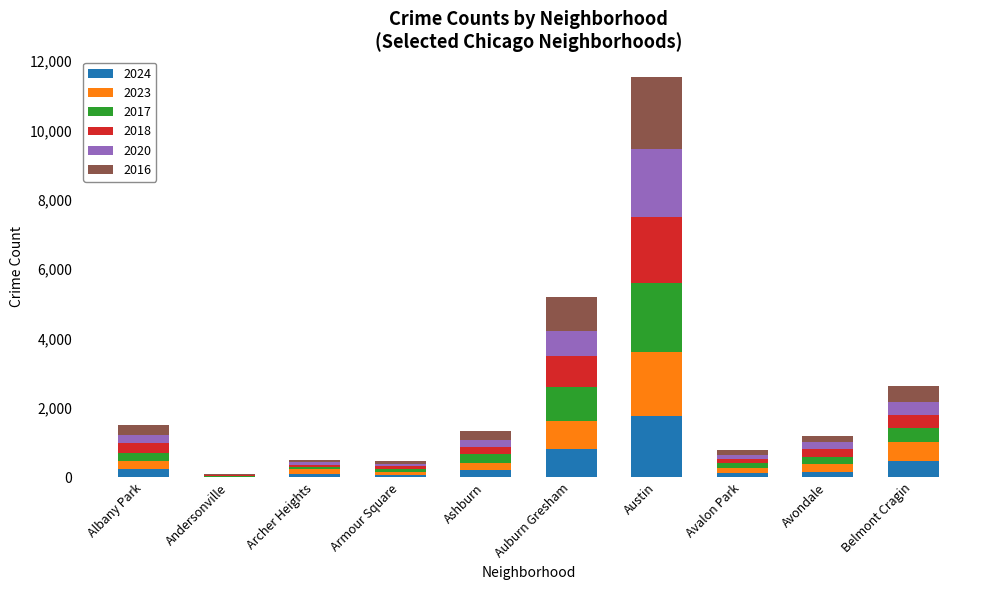

At which label does 2024 reach its peak?

Austin